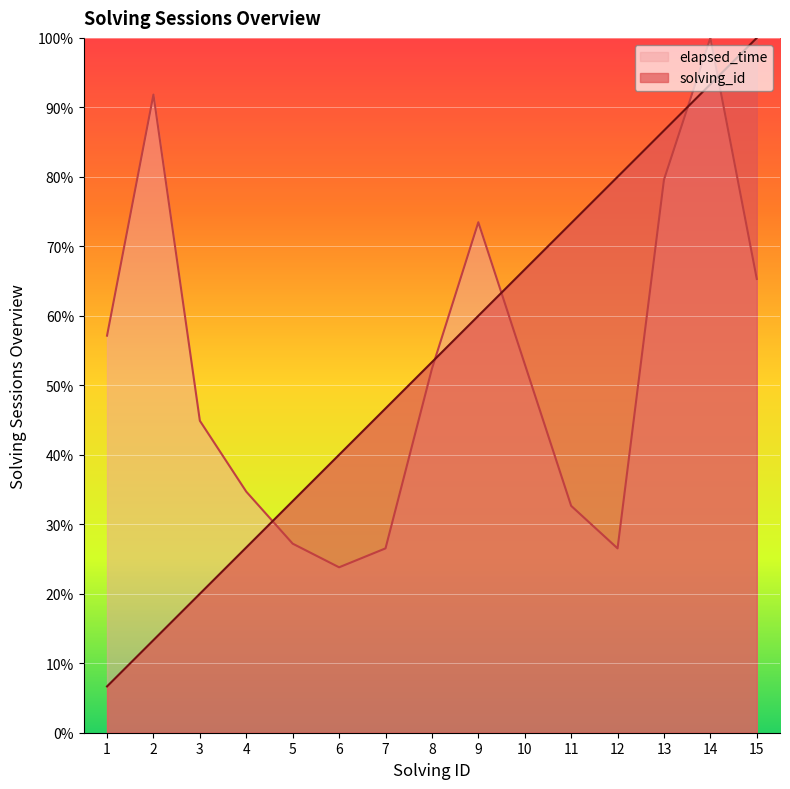

How many data points does each series have?

15